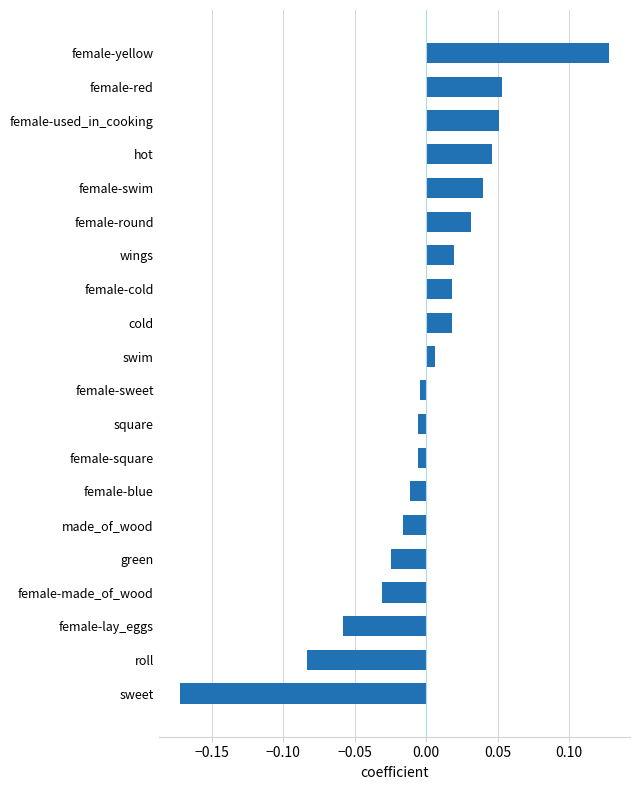

The value at female-used_in_cooking is 0.0. True or false?

False